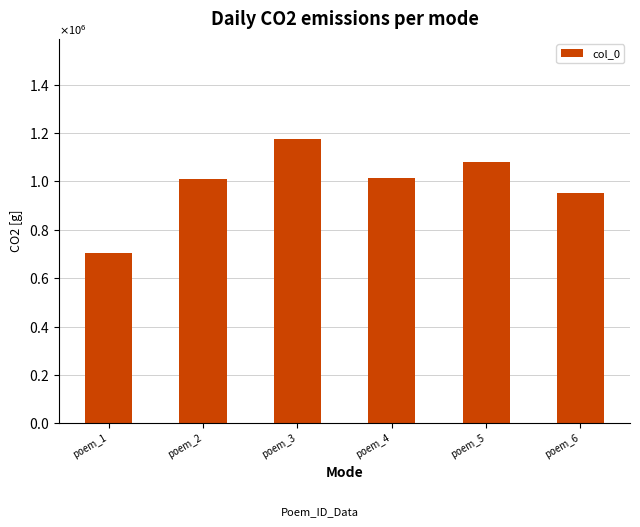

What value does the data have at poem_2, to the nearest 10?

1009070